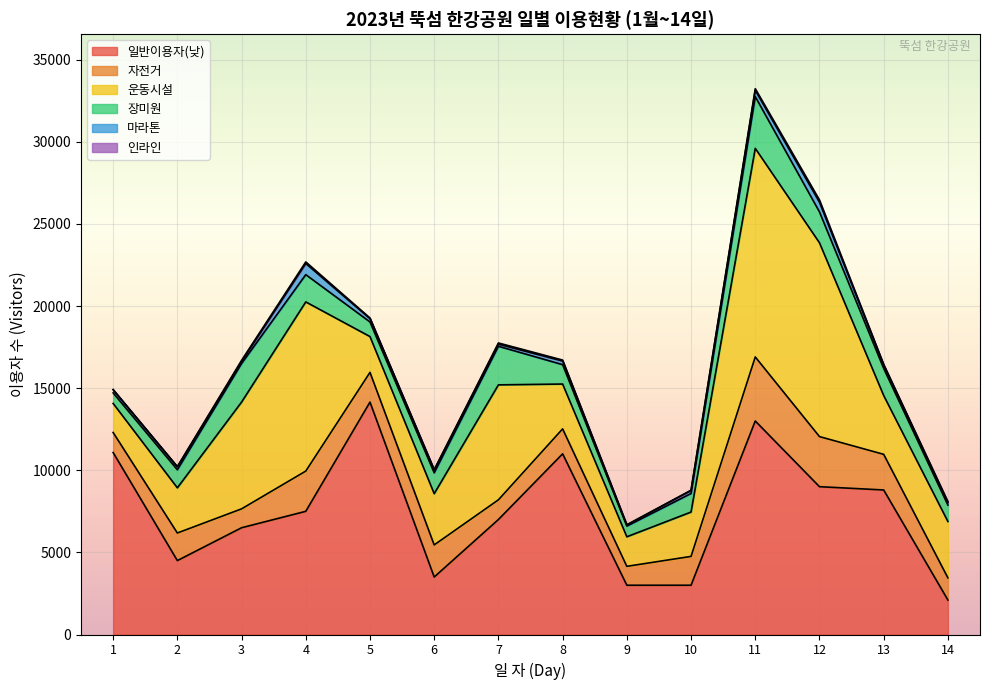

At which category is the sum across all series the highest?

11